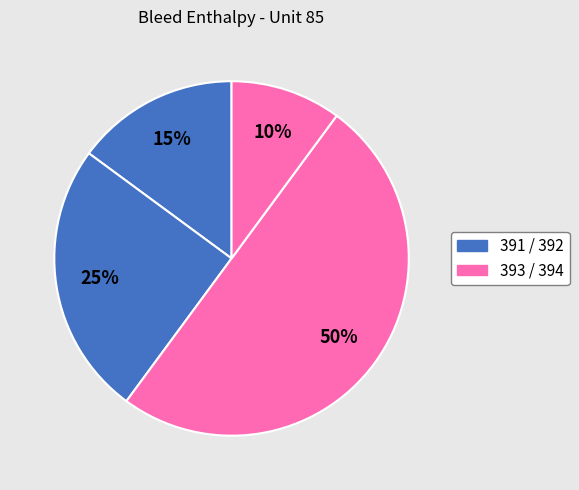

Rank the categories by value from lowest to highest.

391, 392, 393, 394